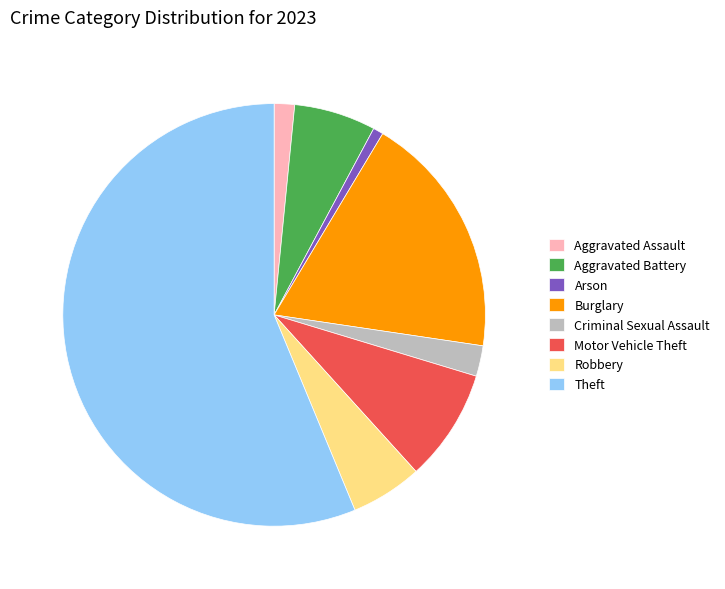

True or false: Robbery accounts for 1% of the total.

False